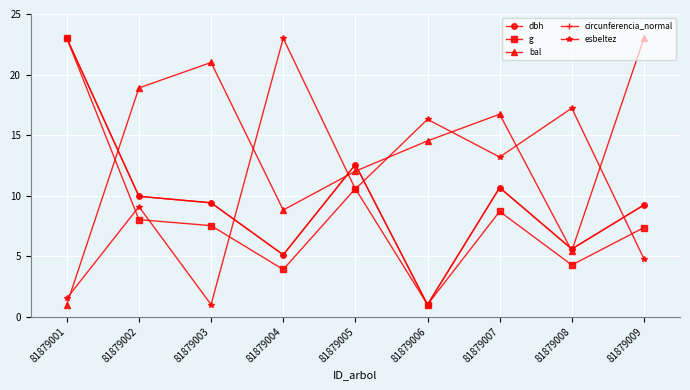

How many values in the dbh series exceed 9?

6